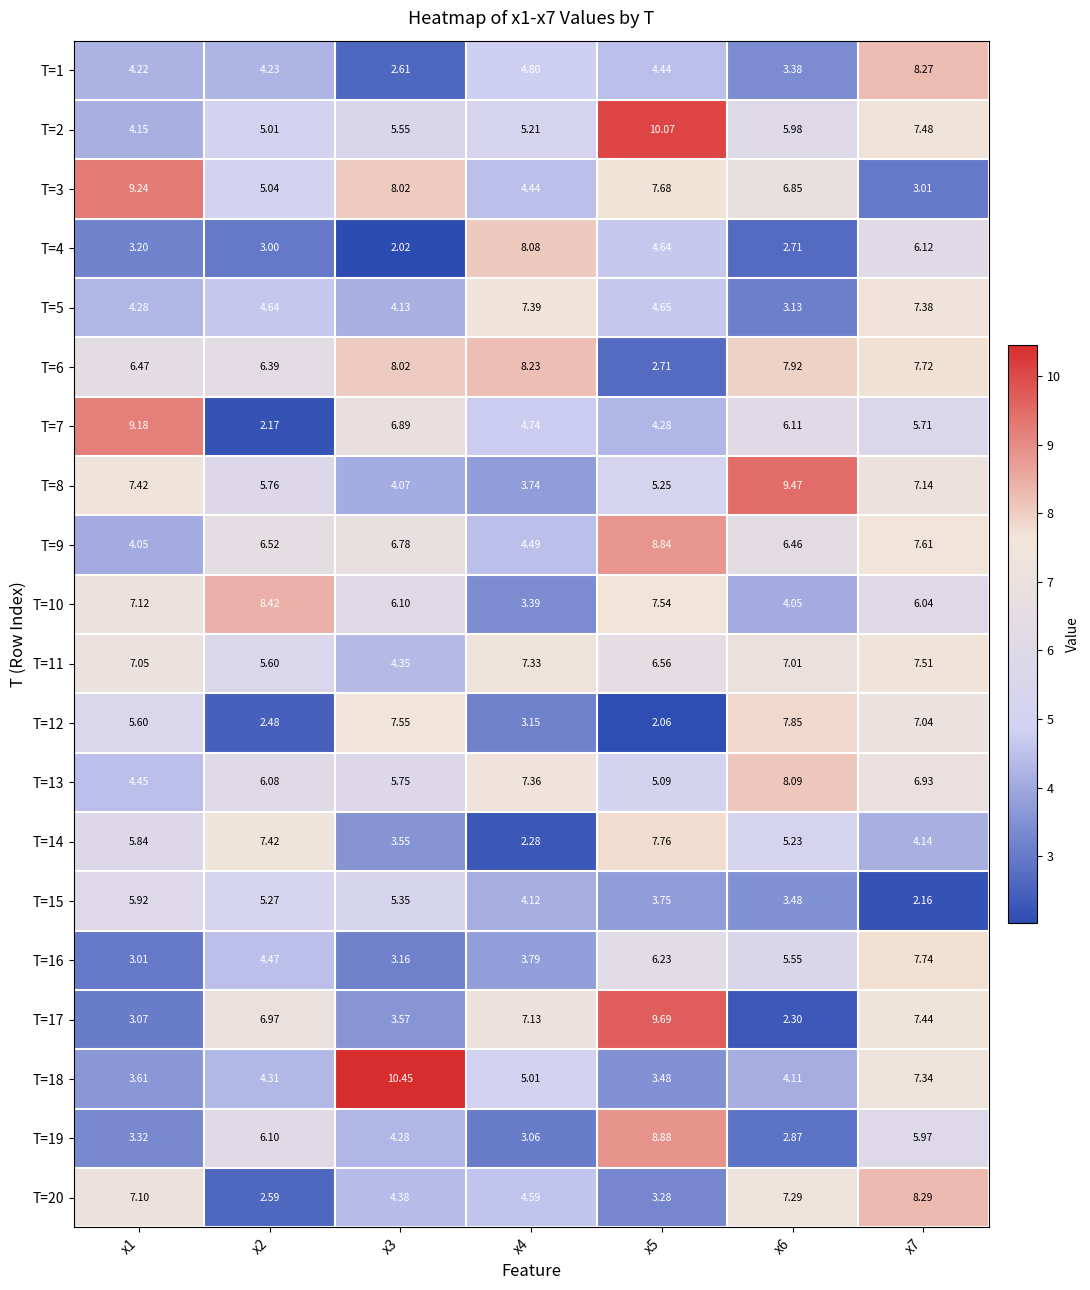

Which series has the largest total across all categories?

T=6